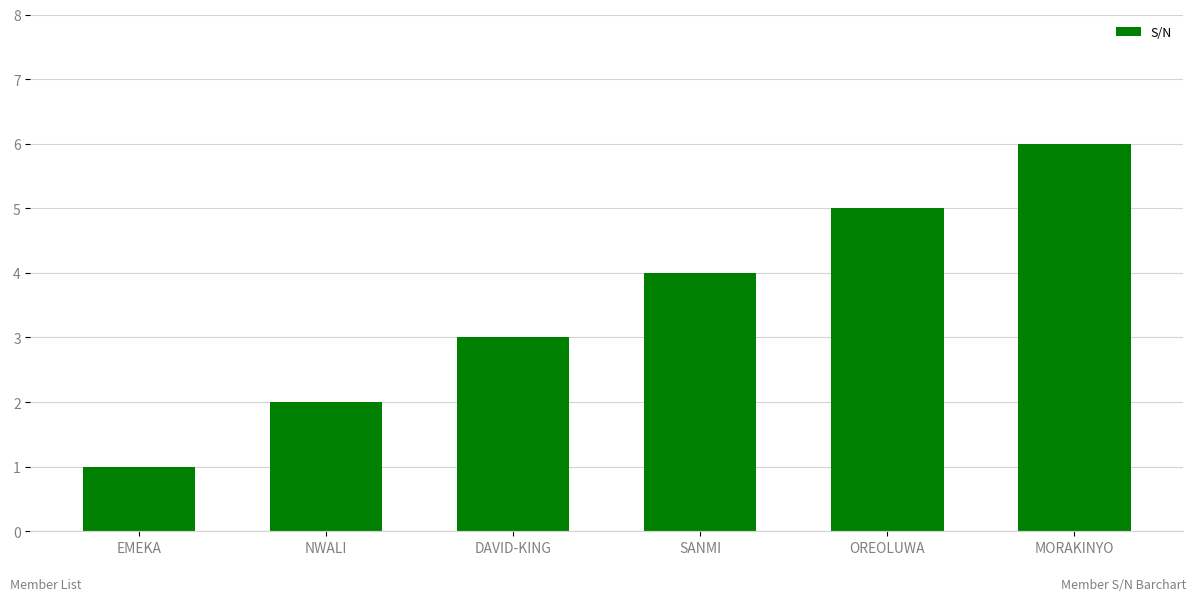

The chart shows a value of 1 at EMEKA. True or false?

True